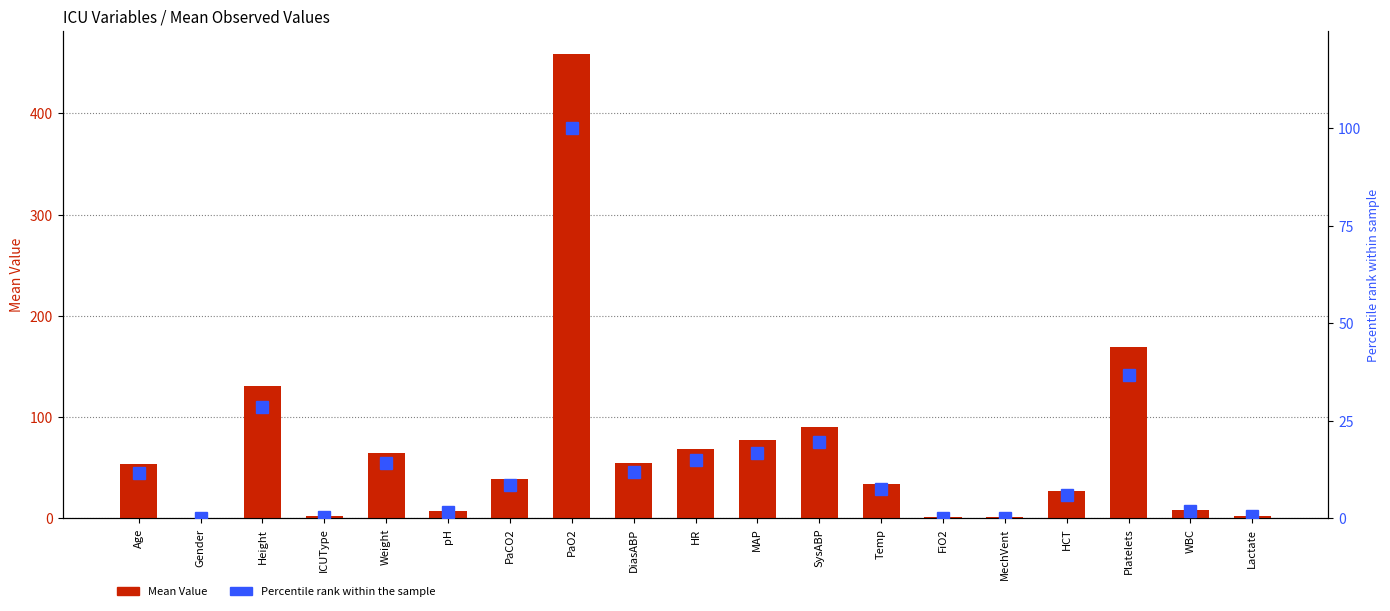

Does the chart contain any negative values?

No